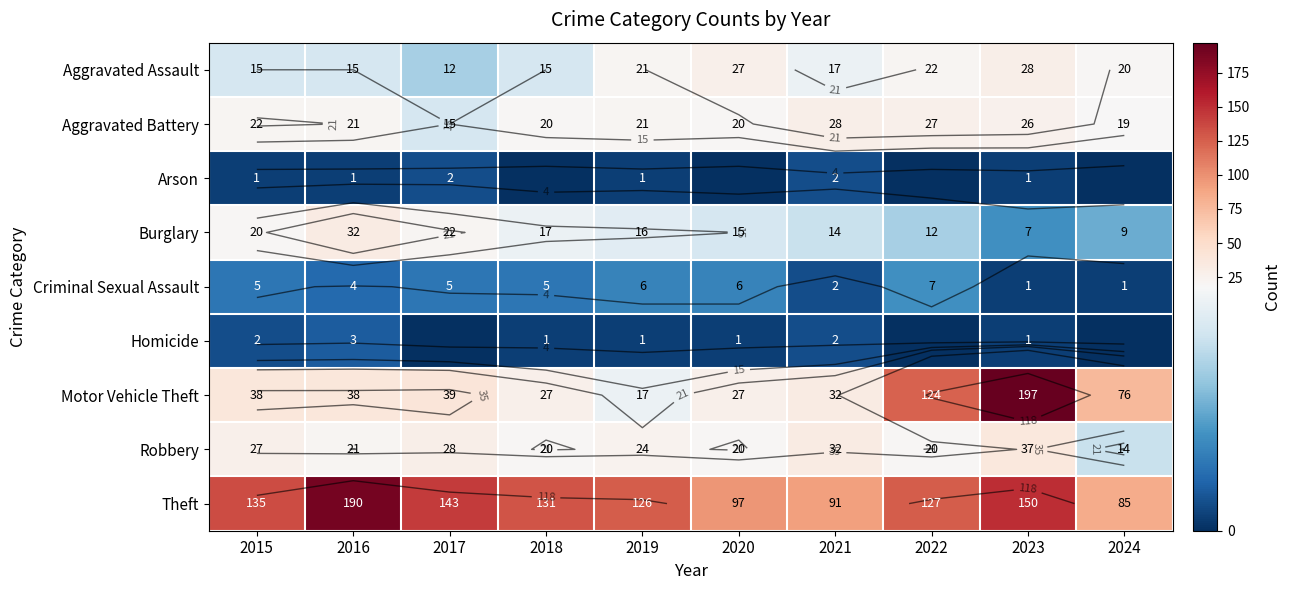

Between 2018 and 2016, which is larger?

2018